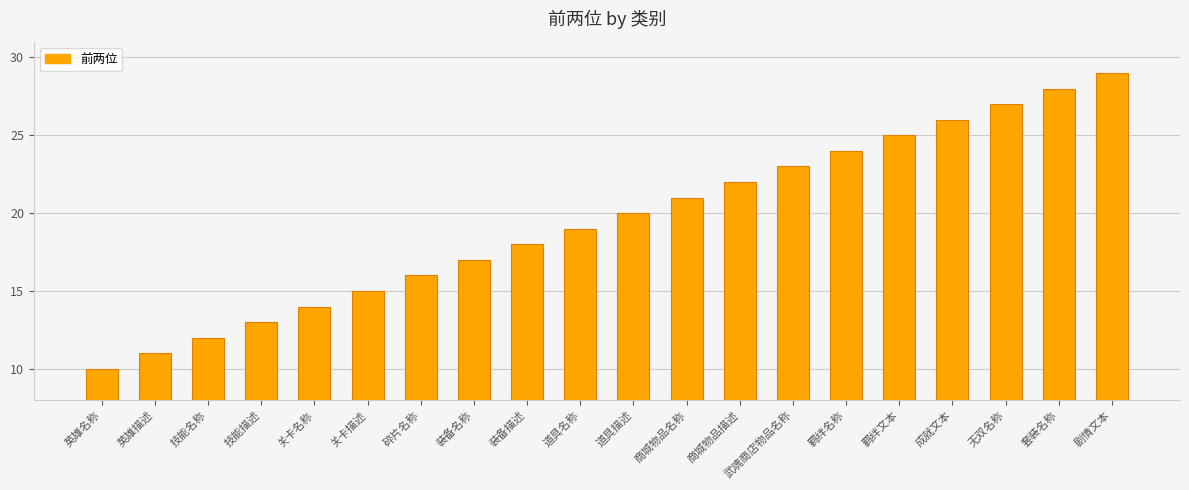

Reading right to left, transcribe all the data shown in this chart.

剧情文本=29	套装名称=28	无双名称=27	成就文本=26	羁绊文本=25	羁绊名称=24	武魂商店物品名称=23	商城物品描述=22	商城物品名称=21	道具描述=20	道具名称=19	装备描述=18	装备名称=17	碎片名称=16	关卡描述=15	关卡名称=14	技能描述=13	技能名称=12	英雄描述=11	英雄名称=10